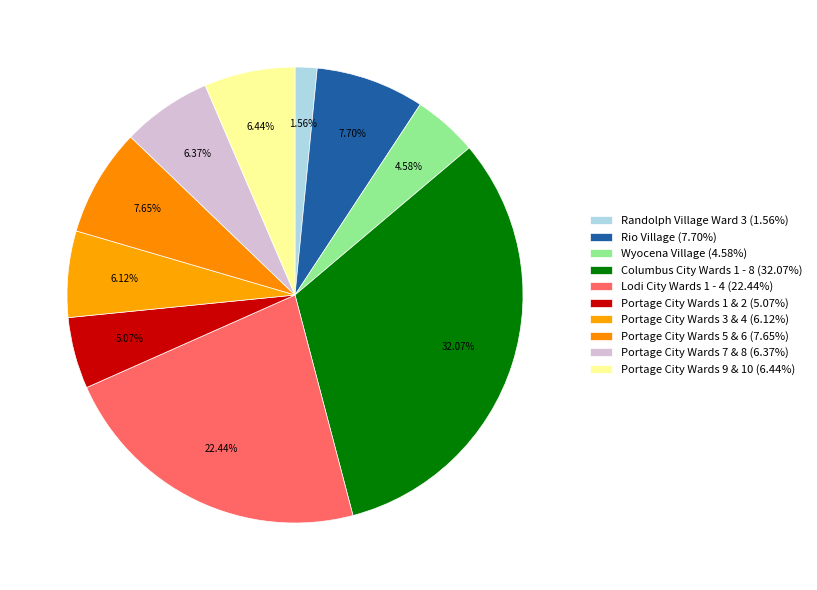

Is there a majority slice in this chart?

No